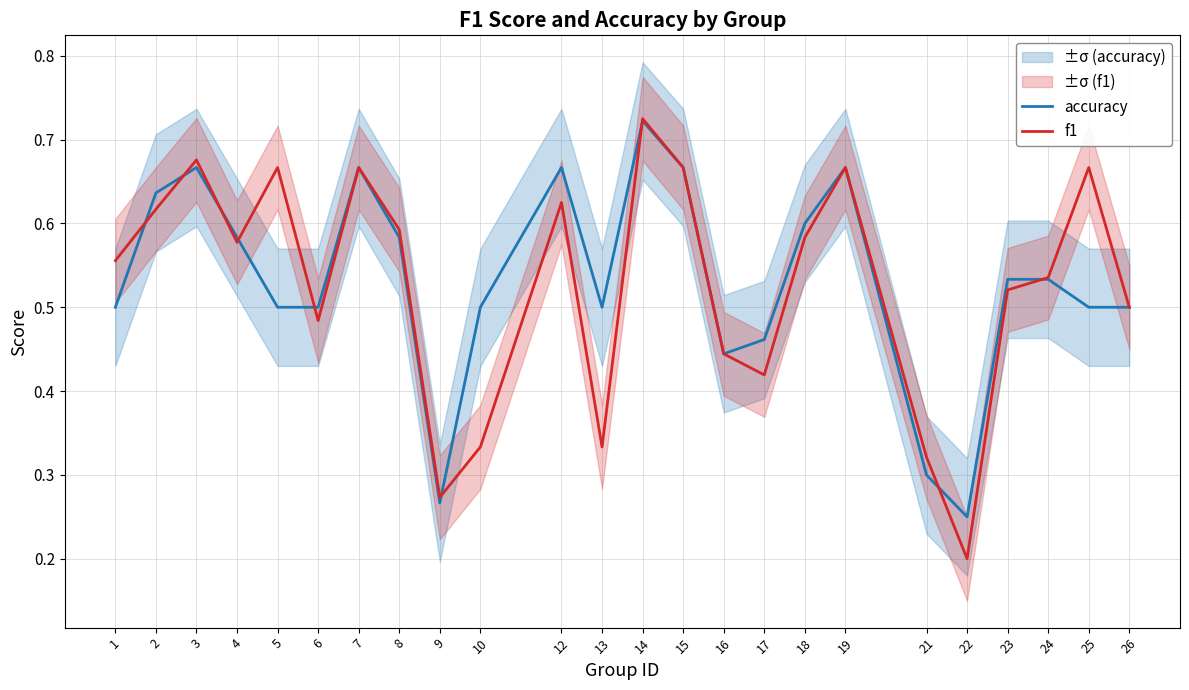

How many distinct data groups are displayed?

2